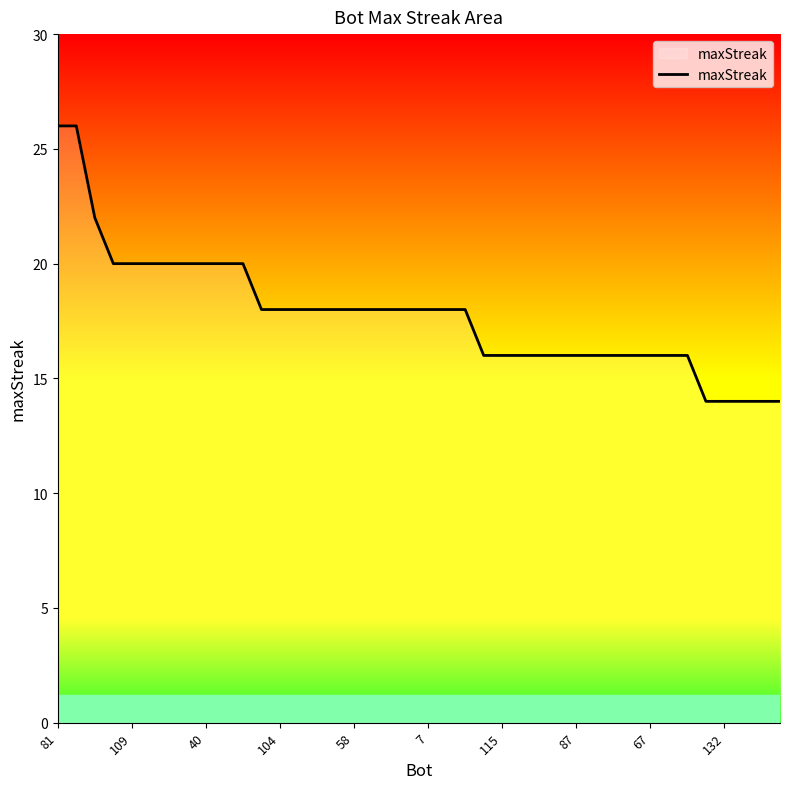

What is the difference between the maximum and minimum values?

12